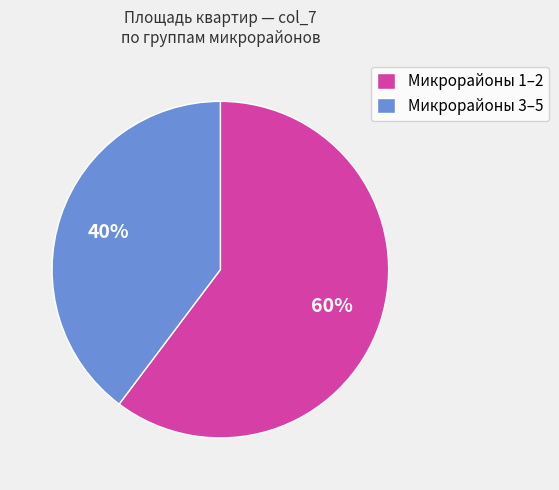

Does any single category account for the majority?

Yes